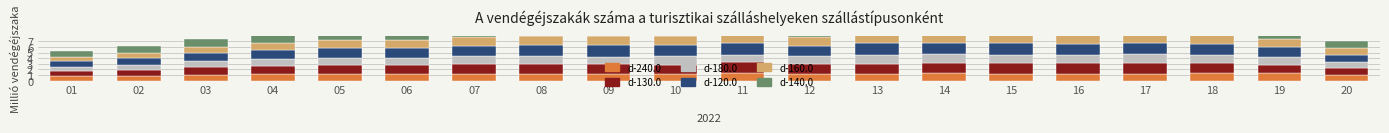

Read the d-140.0 value at 19.

1.6